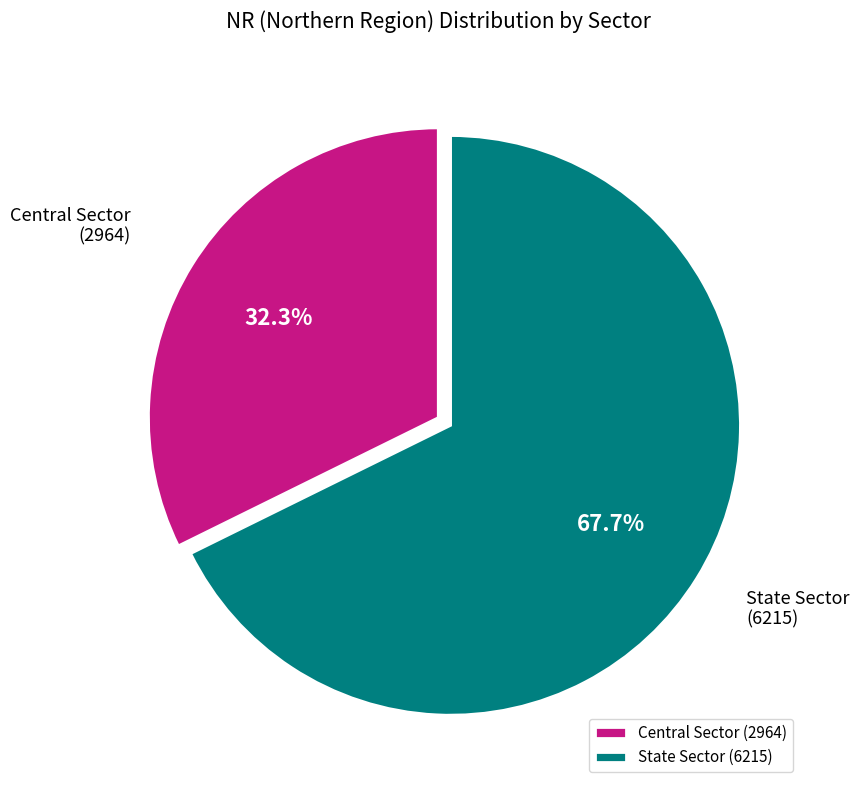

To the nearest percent, what portion does State Sector represent?

68%